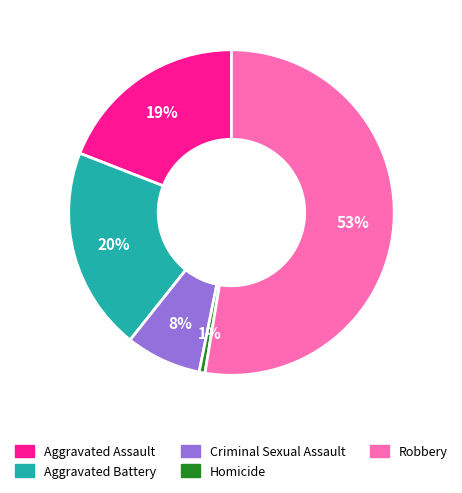

Between Criminal Sexual Assault and Homicide, which is larger?

Criminal Sexual Assault